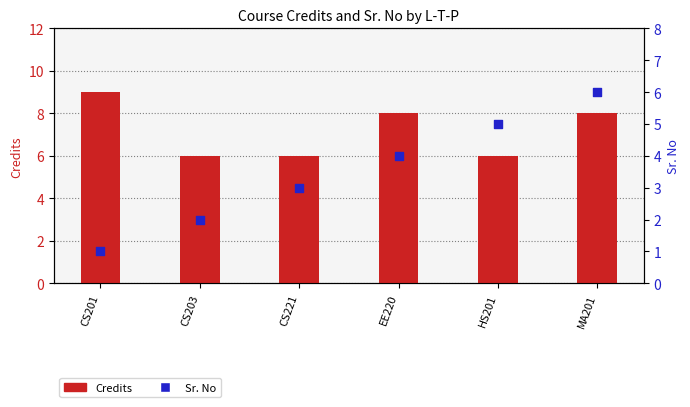

What are all the series names shown in the legend?

Credits, Sr. No